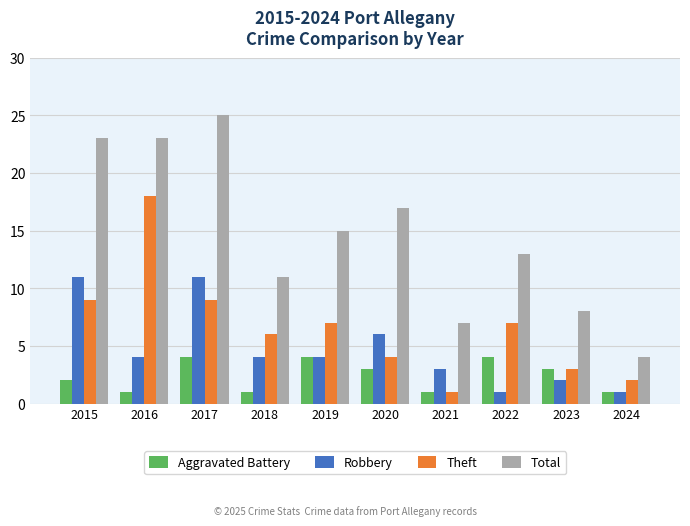

At which label does Total reach its peak?

2017